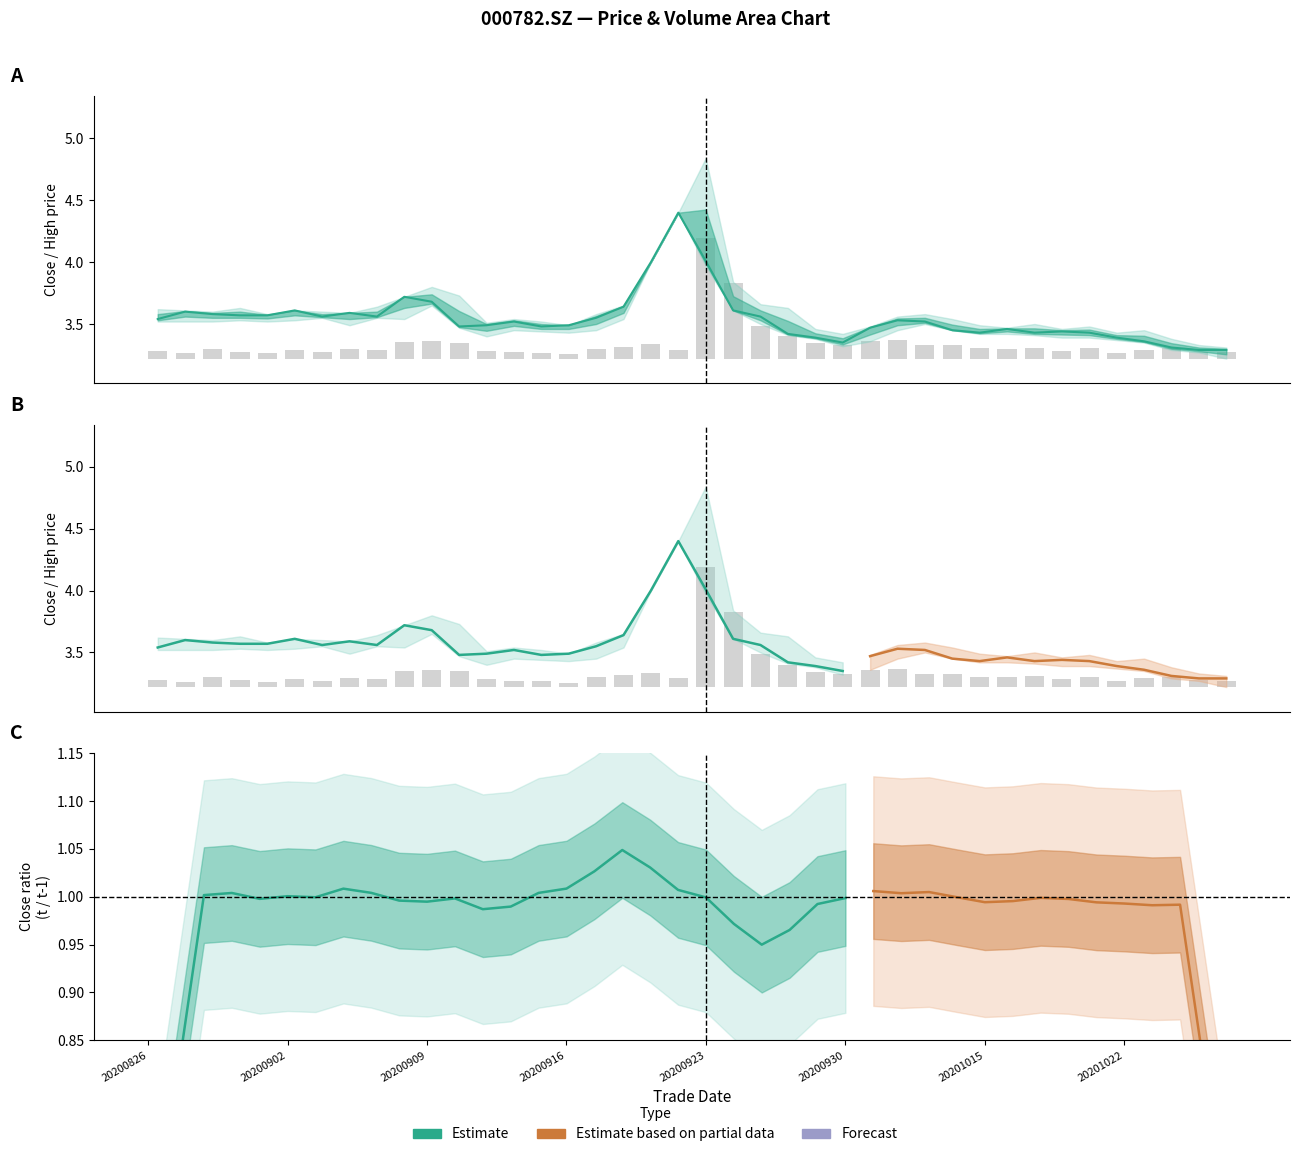

What is the sum of all vol values?

5.0